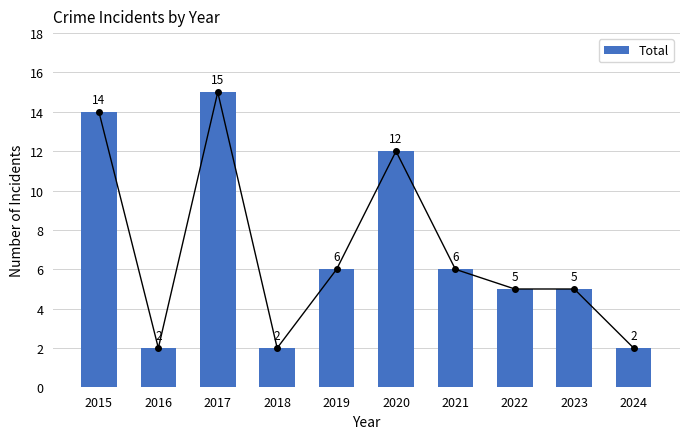

What is the value of the 9th bar from the left?

5